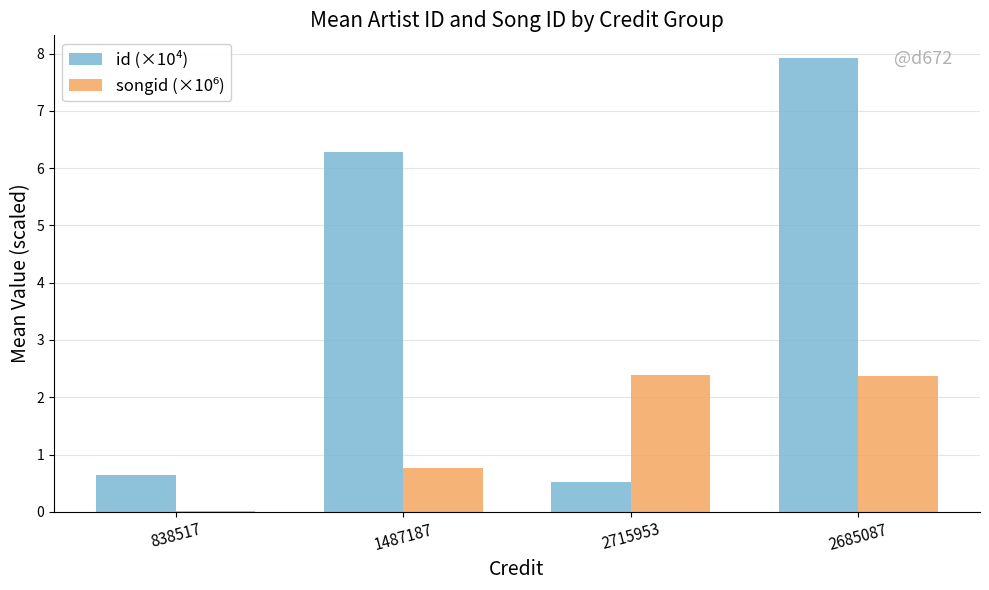

What is the sum of all id (×10⁴) values?

15.4